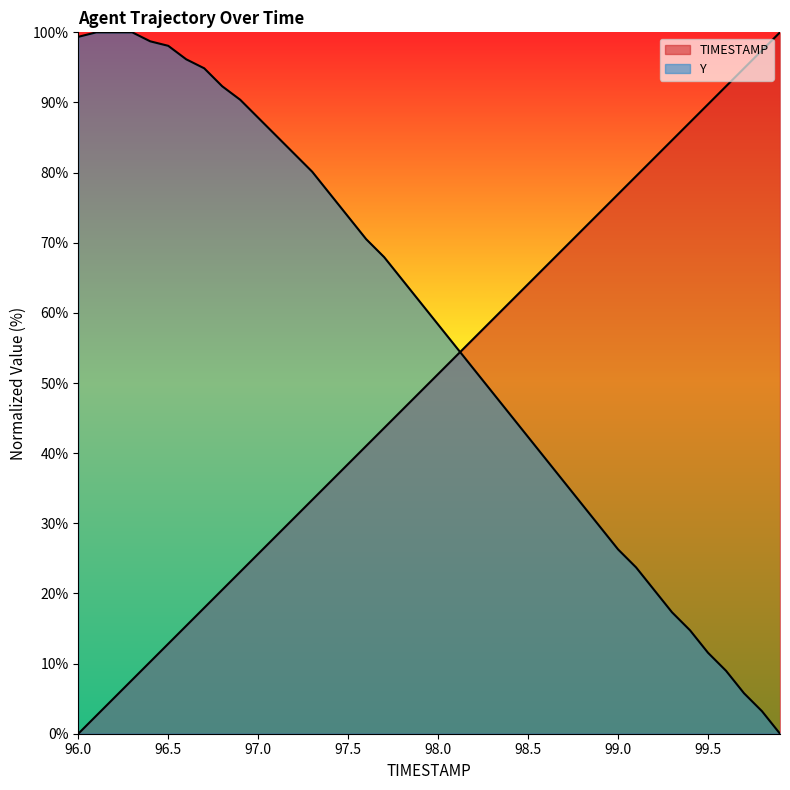

How many times do Y and TIMESTAMP cross each other?

1